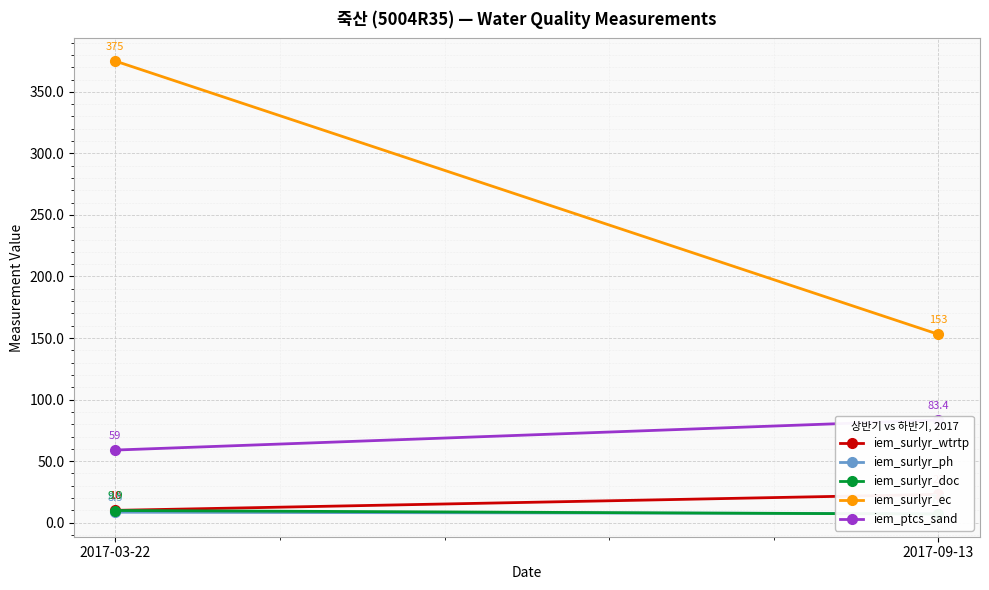

Which series has the largest total across all categories?

iem_surlyr_ec